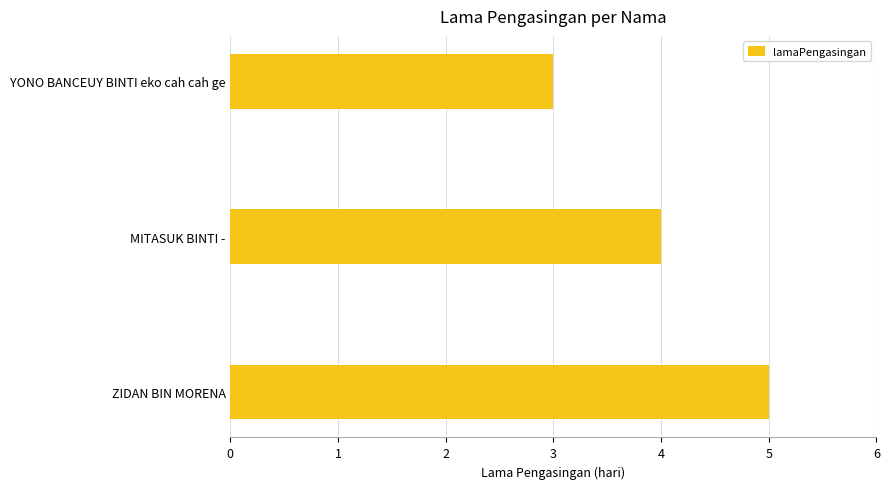

The chart shows a value of 3 at YONO BANCEUY BINTI eko cah cah ge. True or false?

True